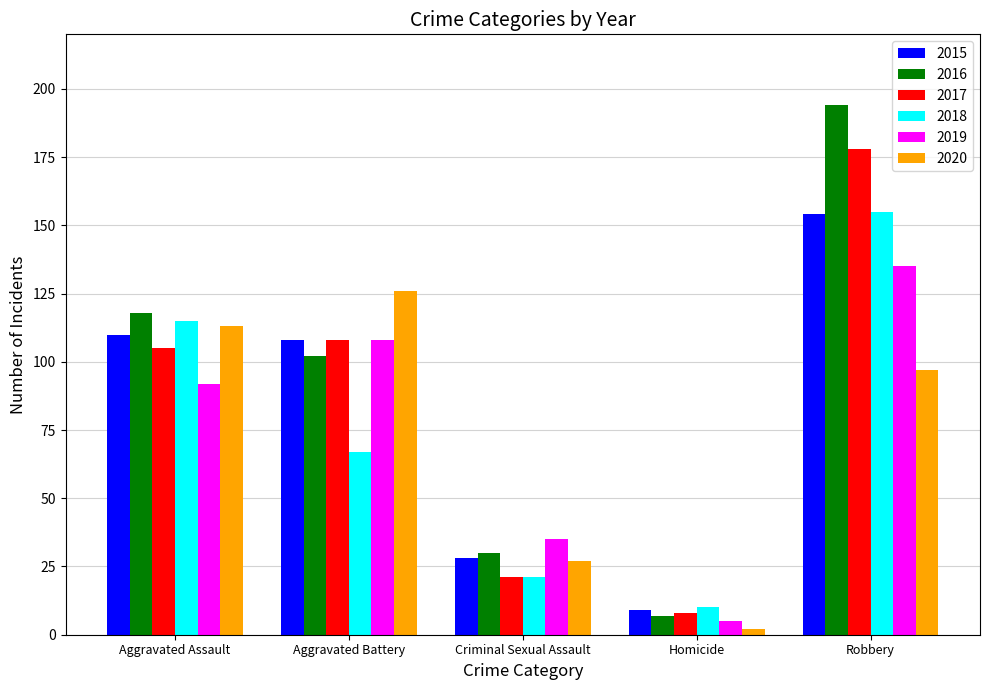

What position from the left is Criminal Sexual Assault?

3